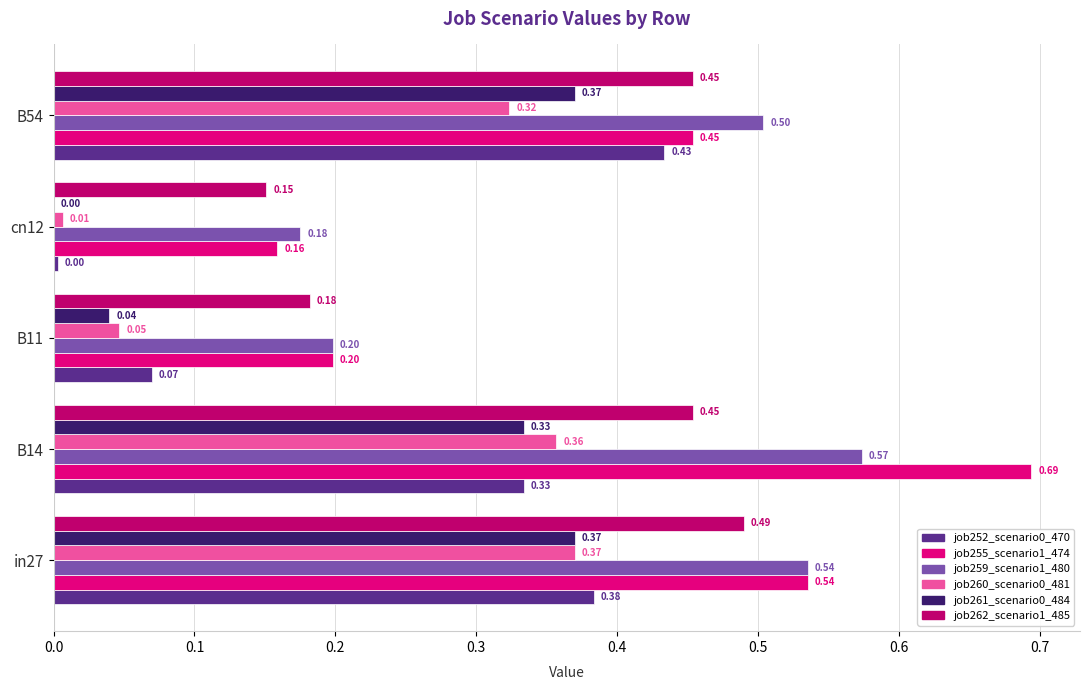

How many data points does each series have?

5